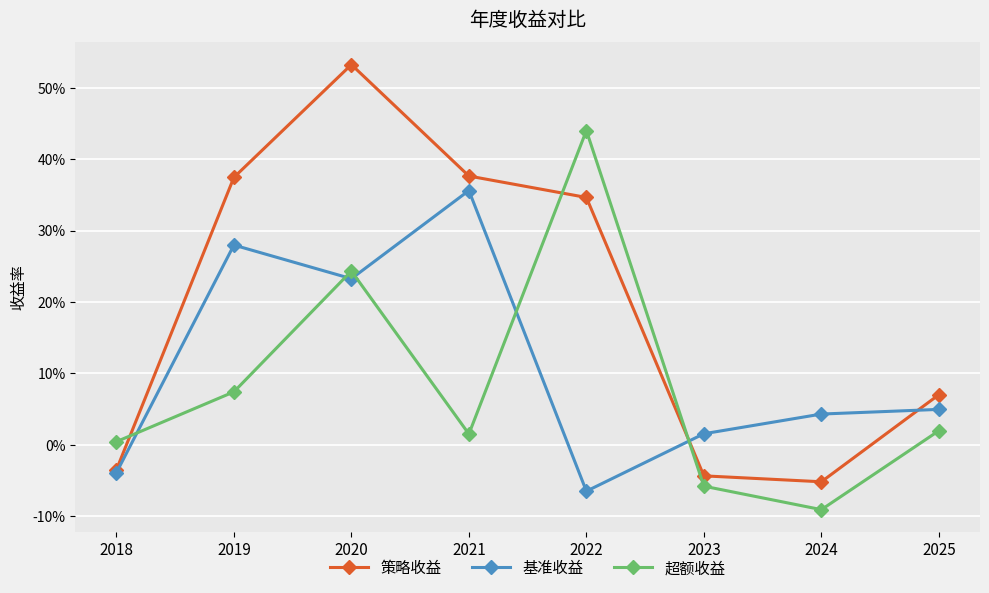

Is this an area chart (filled region under the line)?

No